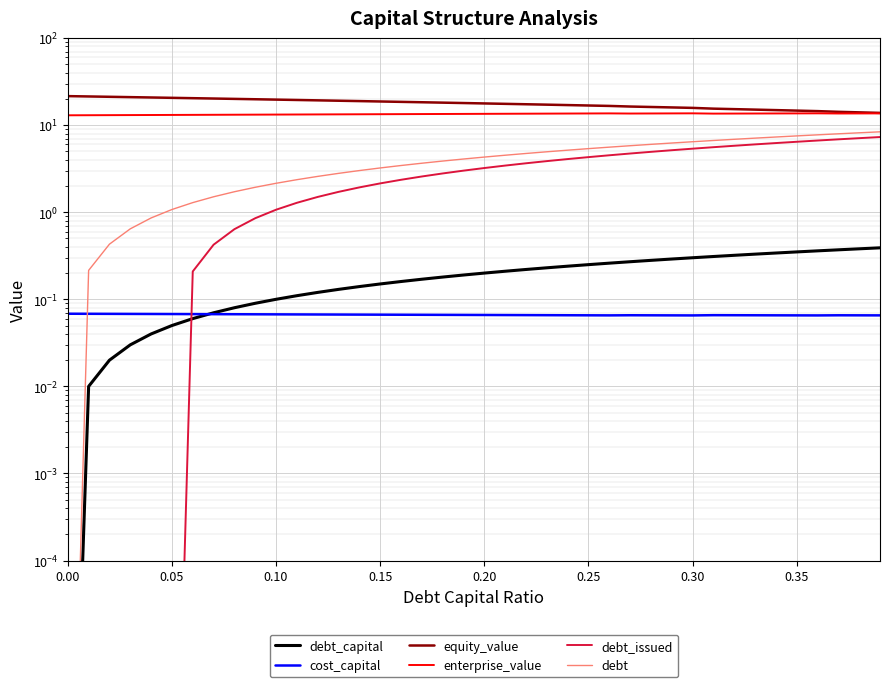

How many lines are shown in the chart?

6